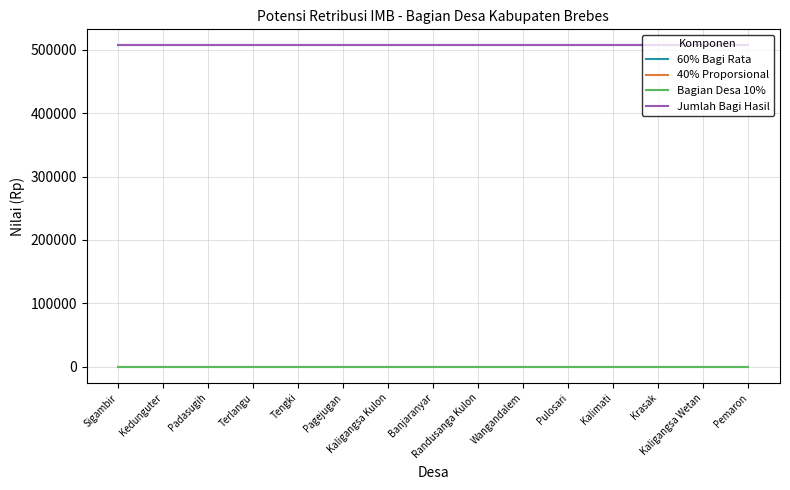

Is this an area chart (filled region under the line)?

No